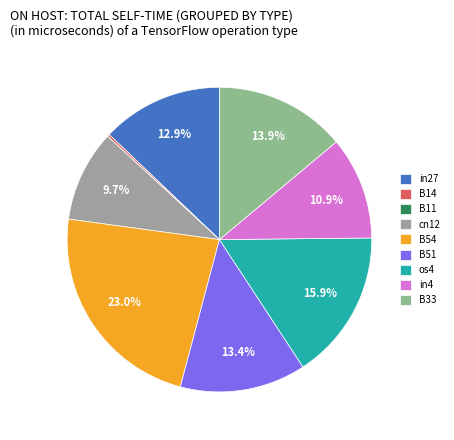

Do B11 and cn12 together represent more than half of the pie?

No